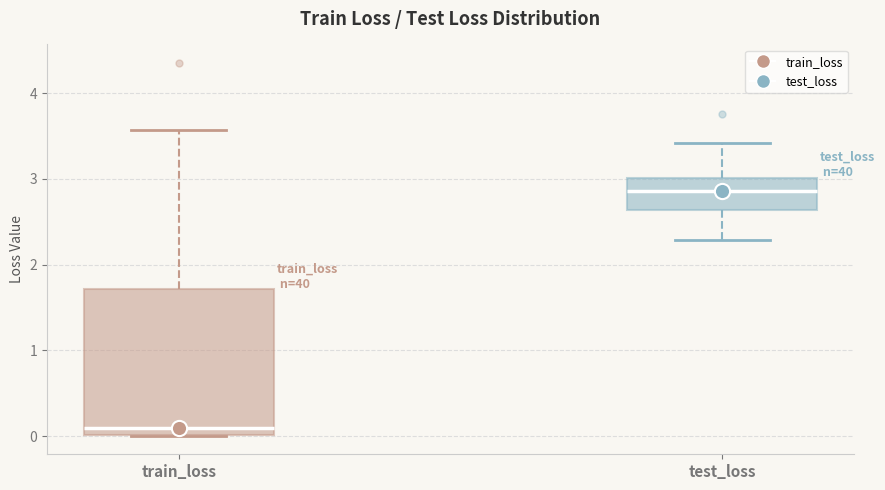

Reading left to right, read every box against the y-axis: the position of its median line, the range the box covers, and the ends of its whiskers. The values are not printed on the chart, so give them approximately, as read against the axis.

train_loss: median 0.1, box 0.0 to 1.7, whiskers 0.0 to 3.6
test_loss: median 2.9, box 2.6 to 3.0, whiskers 2.3 to 3.4